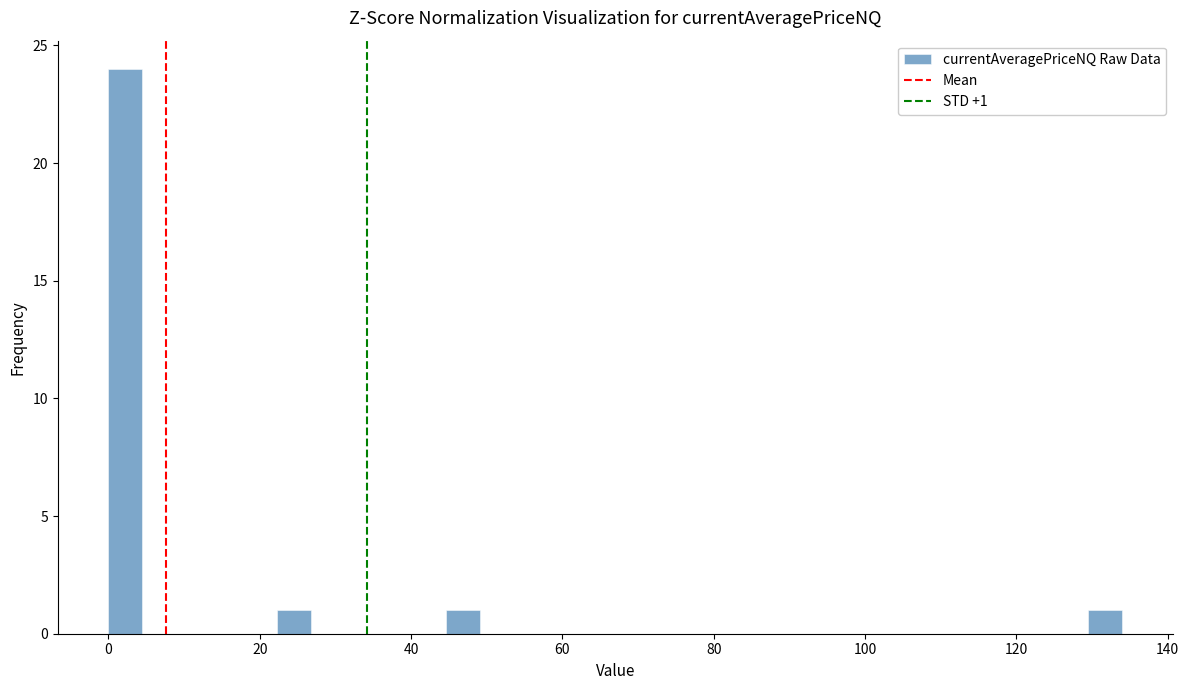

Around what value on the x-axis is the tallest bar? Give the approximate position of its centre, as read against the axis.

2